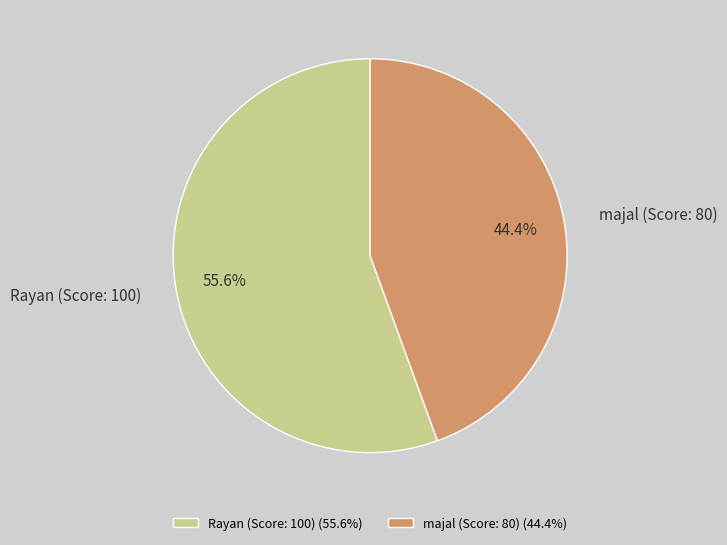

True or false: Rayan (Score: 100) accounts for 41% of the total.

False